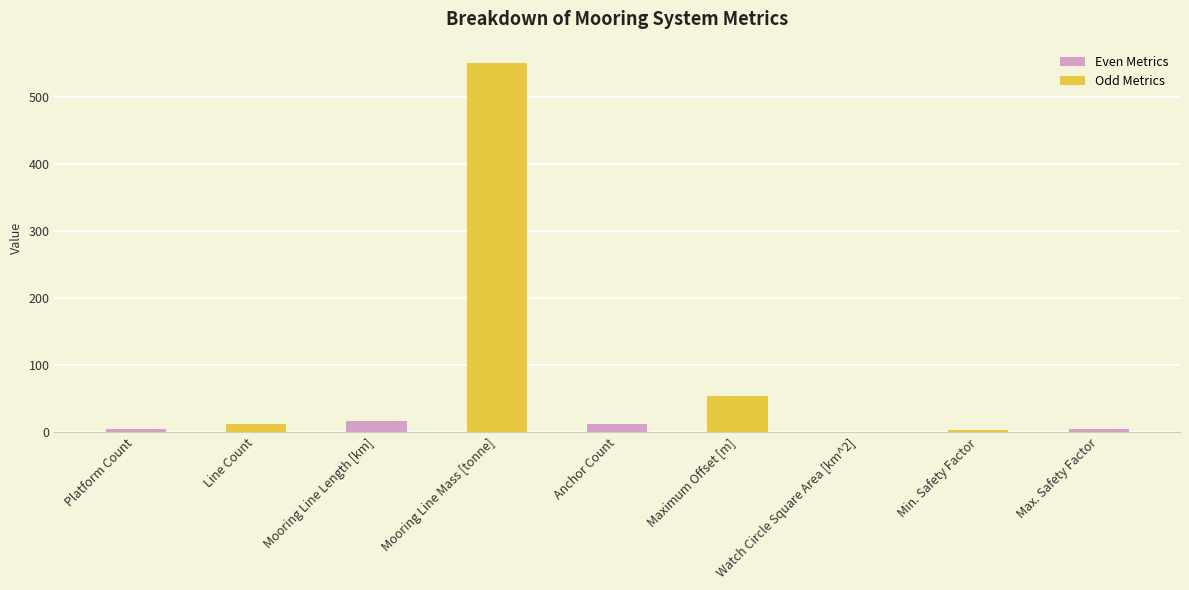

The chart shows a value of 852.9 at Mooring Line Mass [tonne]. True or false?

False